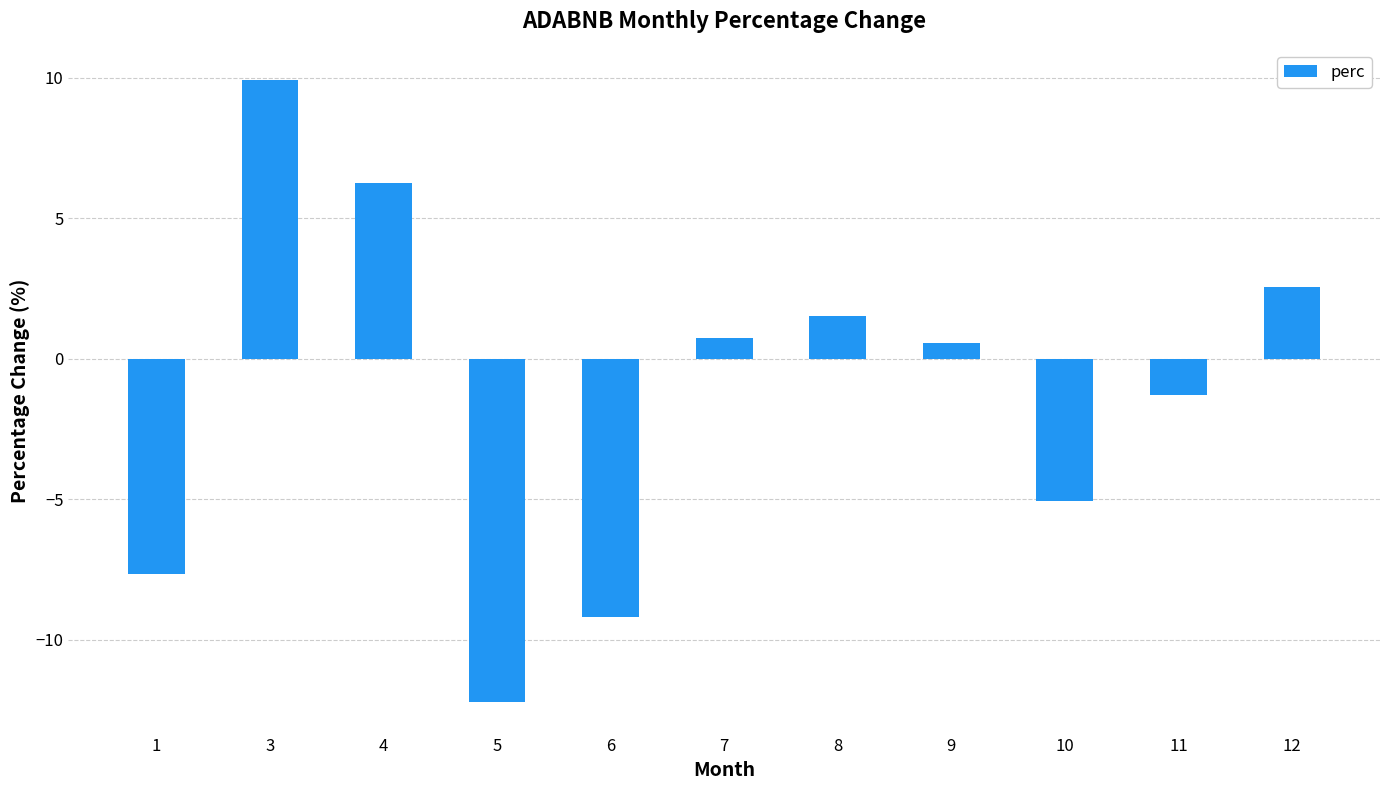

How many positive values are there?

6